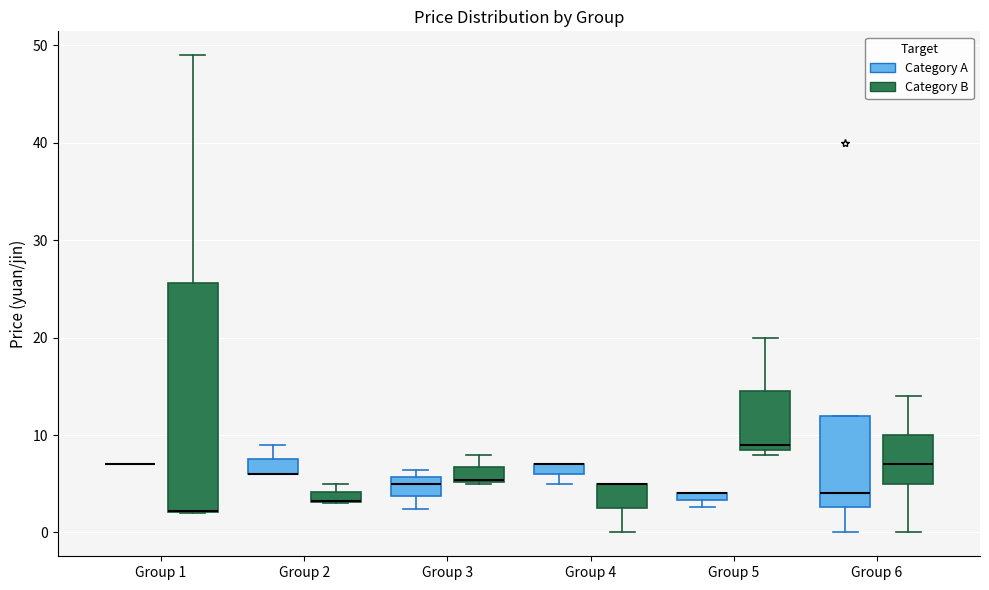

Where is the upper edge of the box for Group 5 (Category A) on the y-axis? The values are not printed on the chart, so give them approximately, as read against the axis.

4